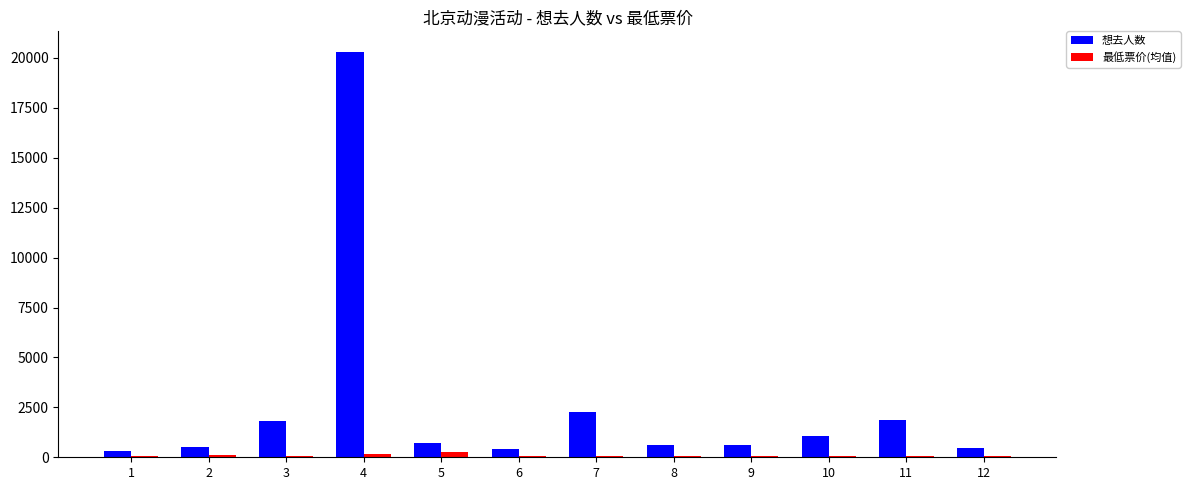

What are all the series names shown in the legend?

想去人数, 最低票价(均值)